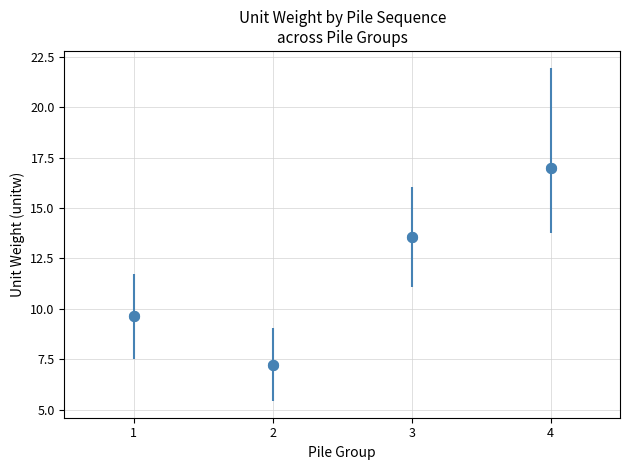

Rank the categories by value from lowest to highest.

2, 1, 3, 4